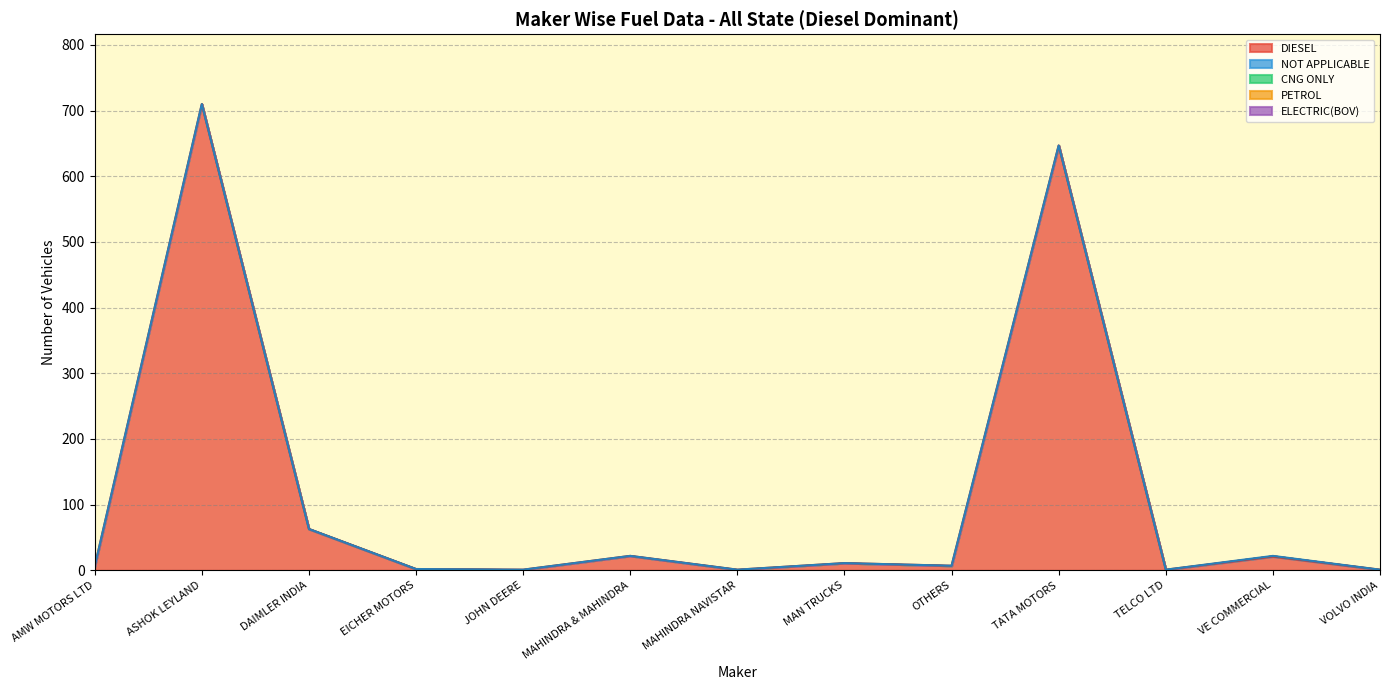

How many lines are shown in the chart?

5